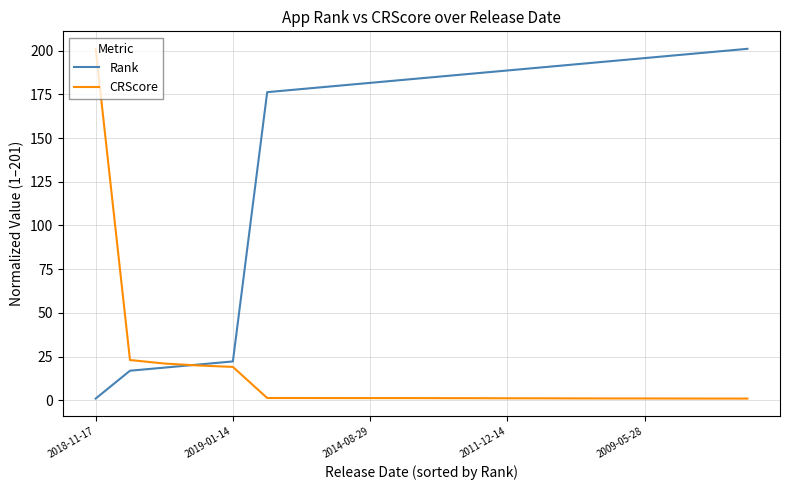

What are all the series names shown in the legend?

Rank, CRScore